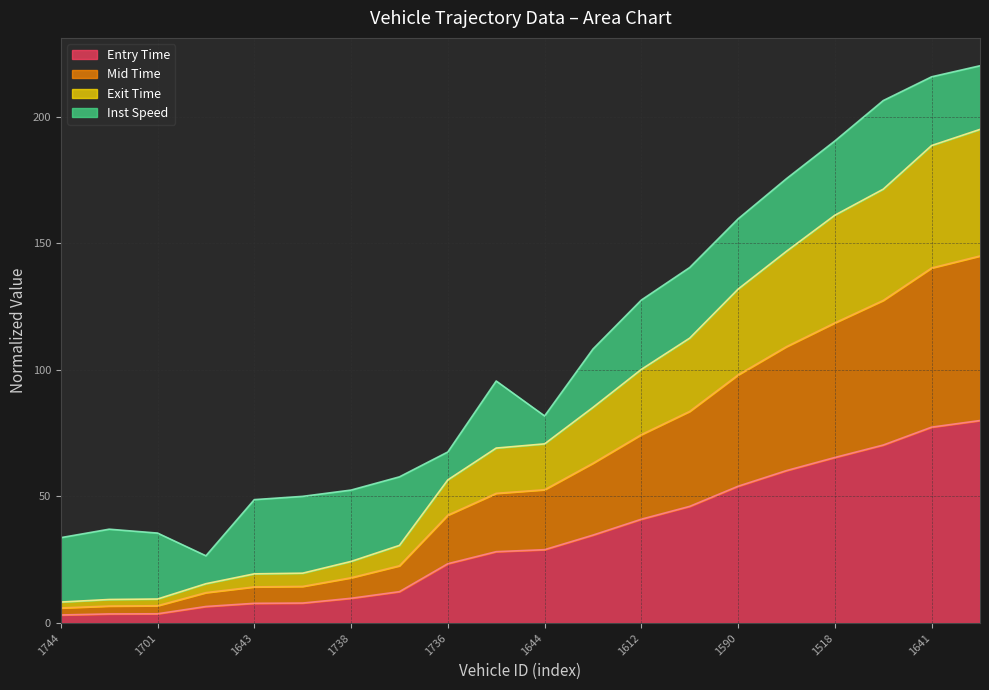

The exit series shows 195.0 at 1721. True or false?

True